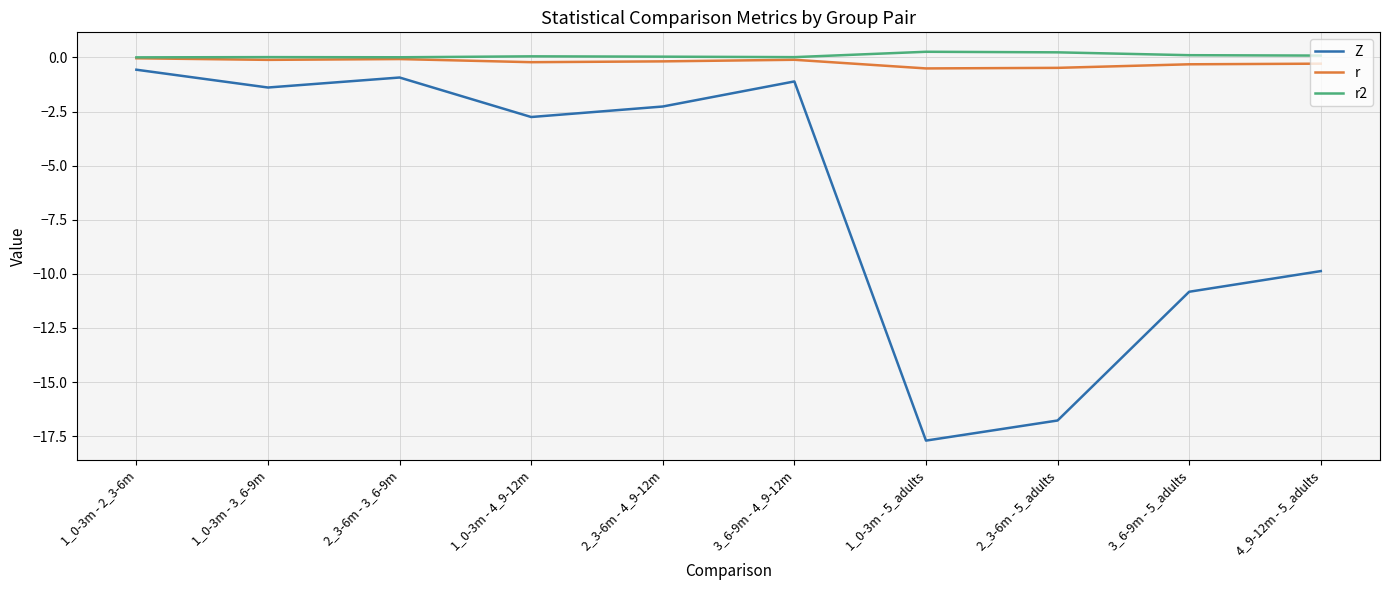

How many lines are shown in the chart?

3